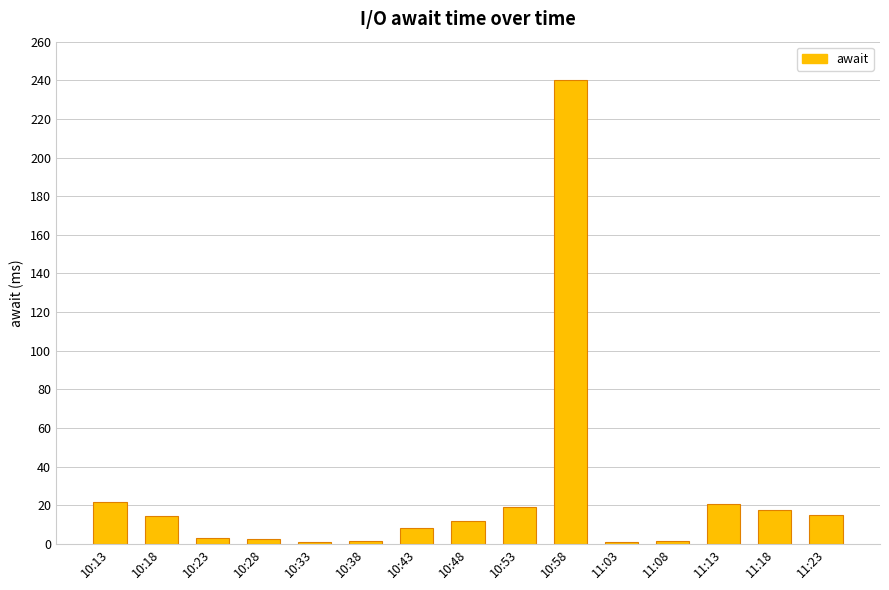

Approximately how many times larger is the value at 10:33 compared to 10:48?

0.1